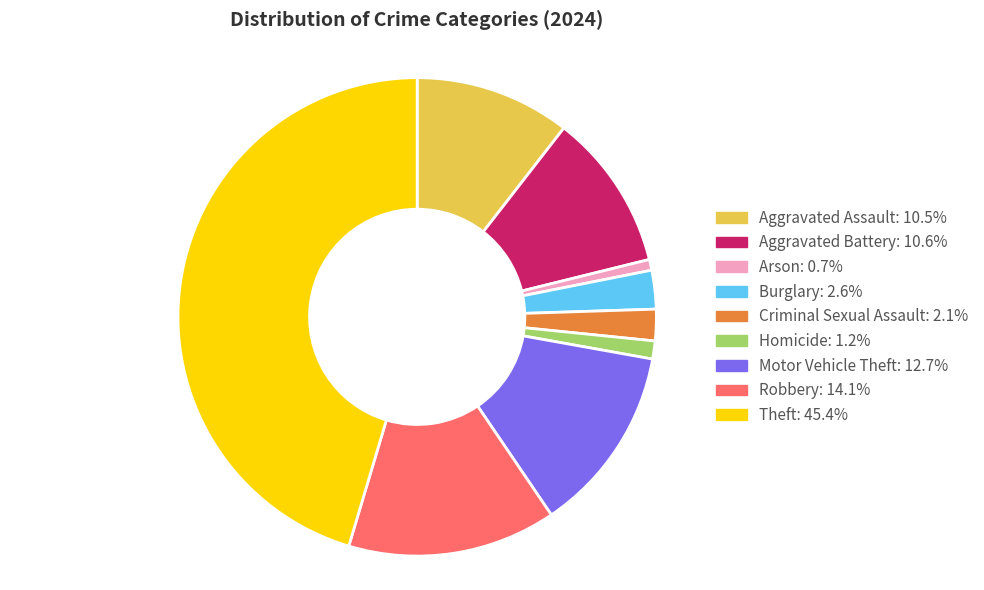

Which slice is the largest?

Theft